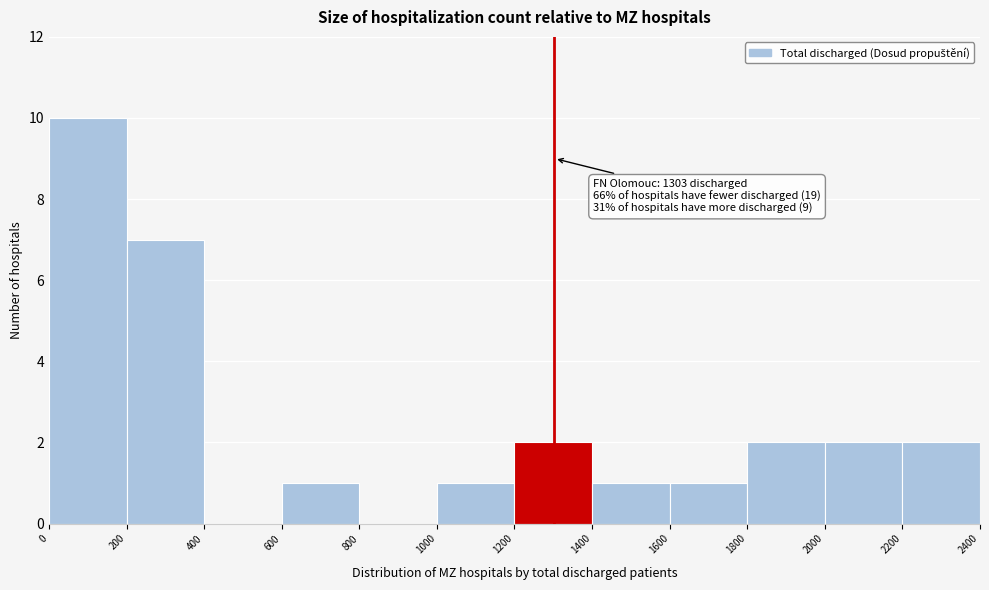

Over which range of the x-axis is the bar tallest?

0 to 200